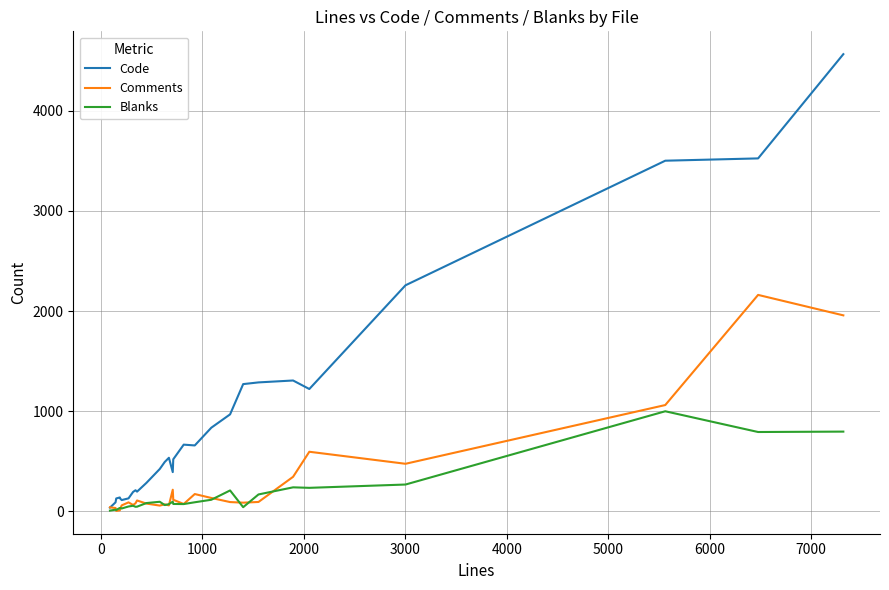

Which series has the largest total across all categories?

Code